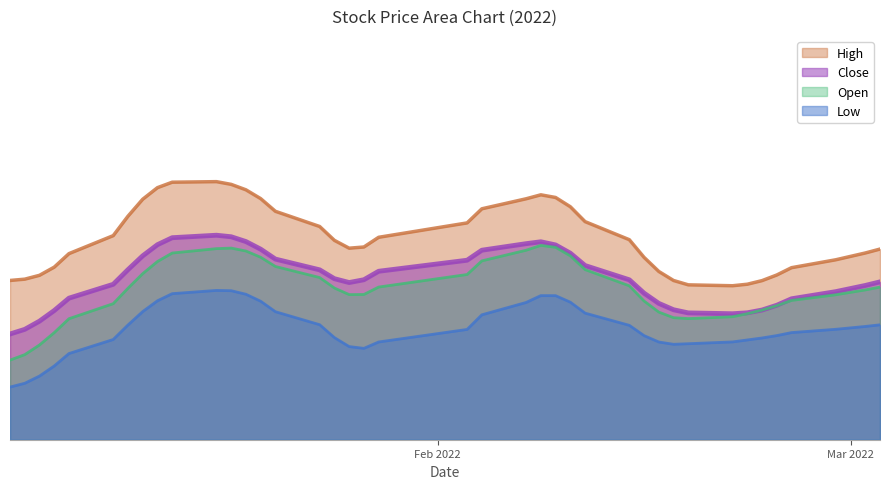

What are all the series names shown in the legend?

High, Close, Open, Low